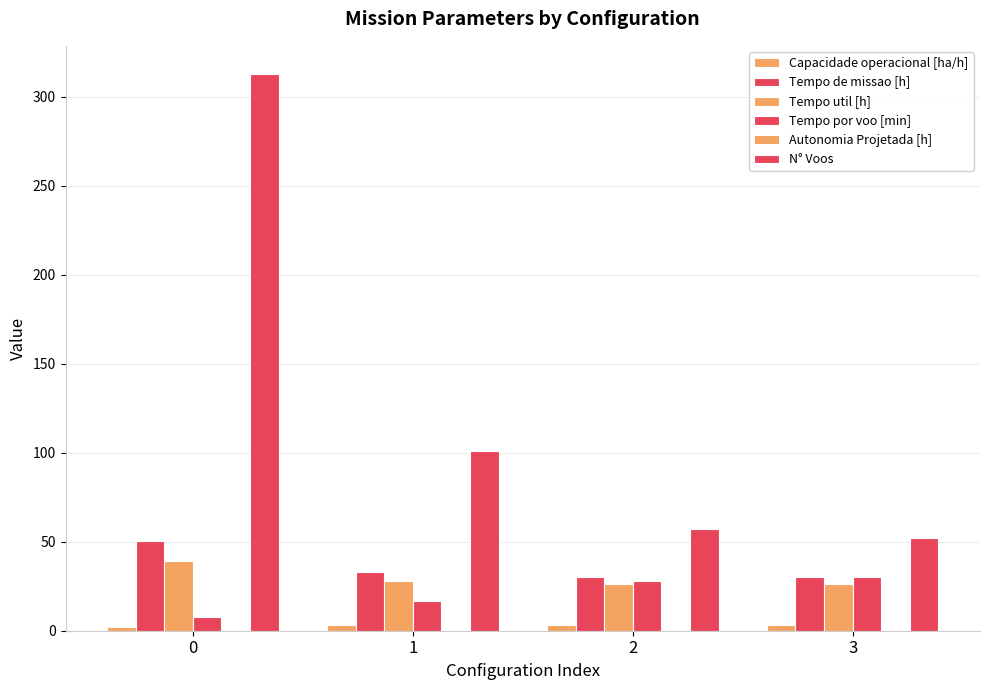

How many groups of bars are there?

4